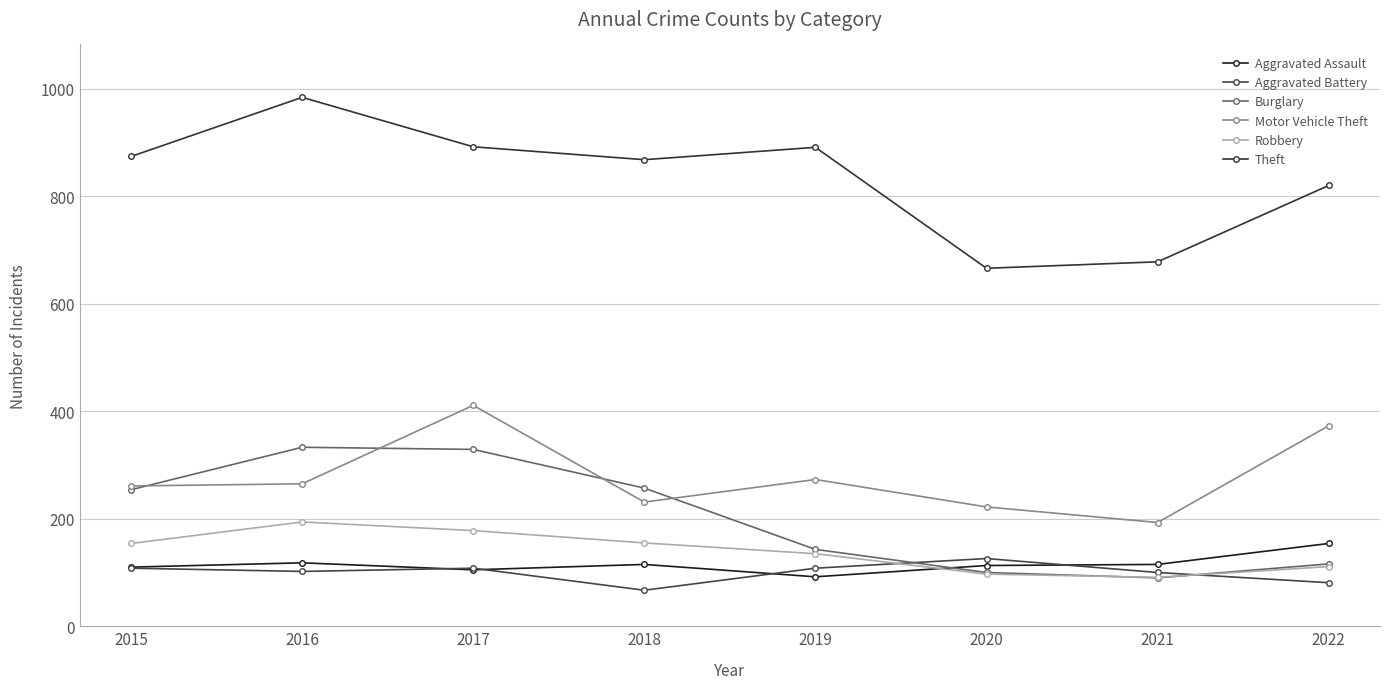

Which has a higher value, 2018 or 2019?

2018